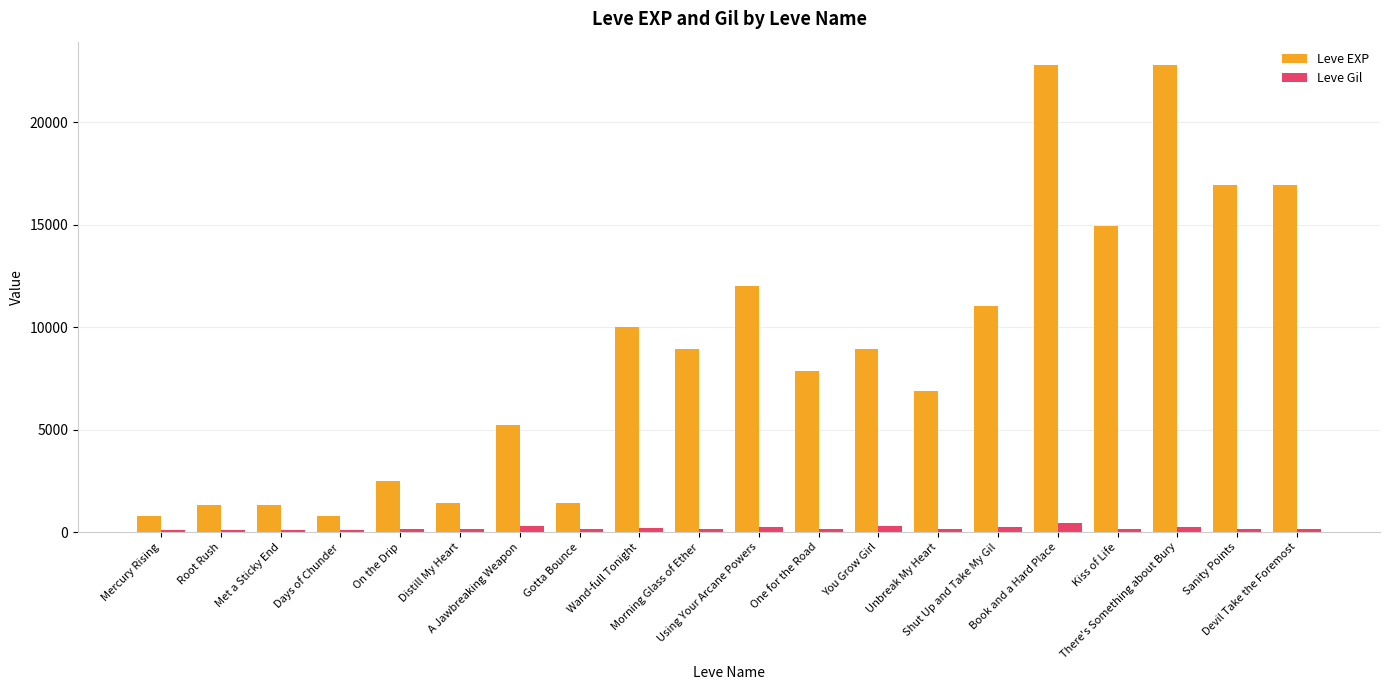

What is the maximum value shown in the chart?

22790